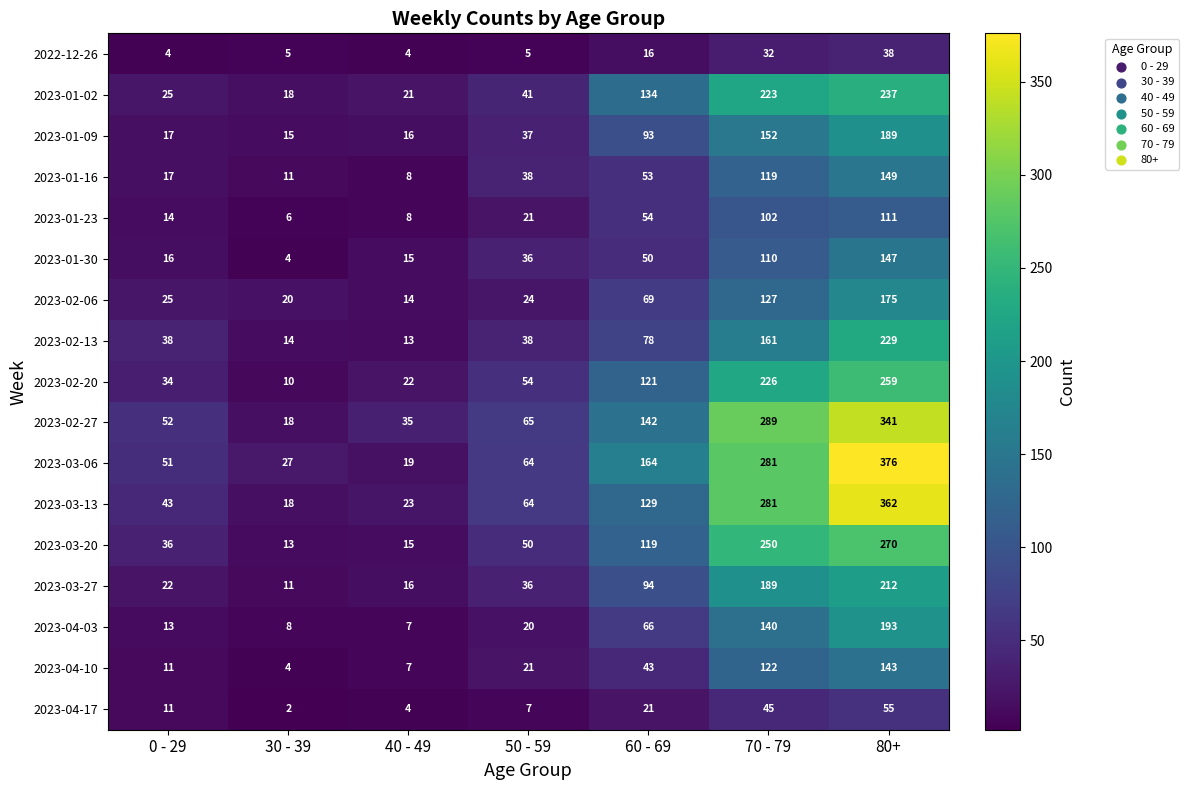

What is the lowest value of the 2023-03-13 series?

18